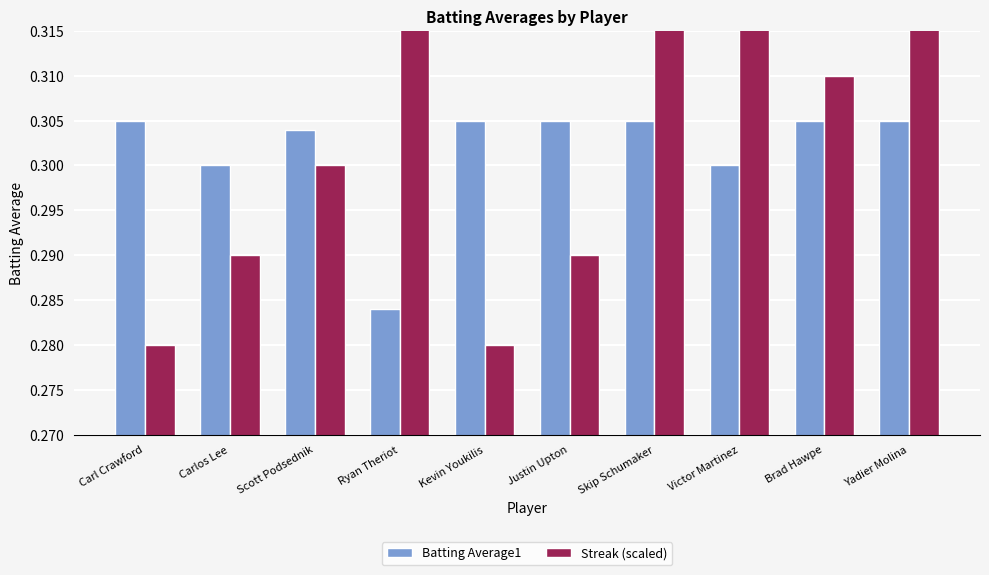

How many bars are there in total?

20